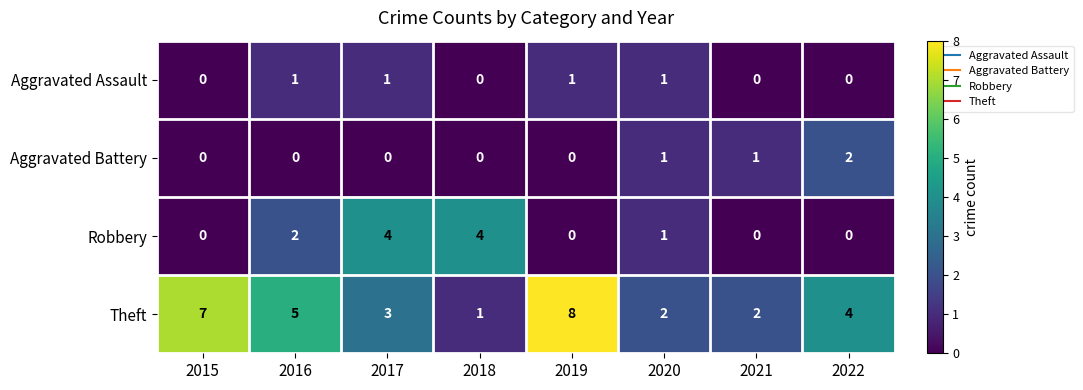

List the series in order of their peak value, lowest first.

Aggravated Assault, Aggravated Battery, Robbery, Theft